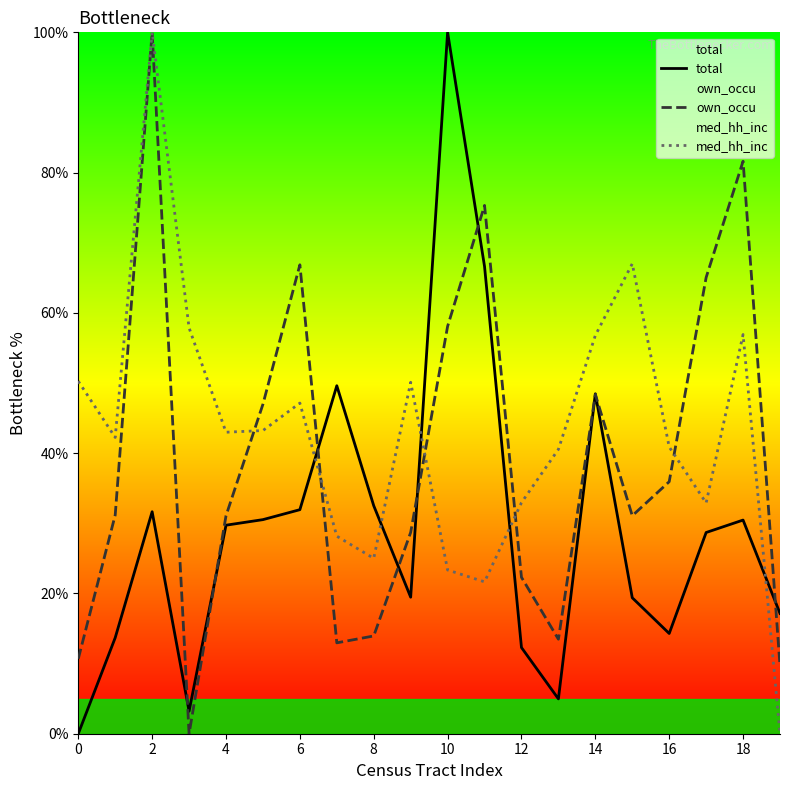

Does the chart have visible grid lines?

No